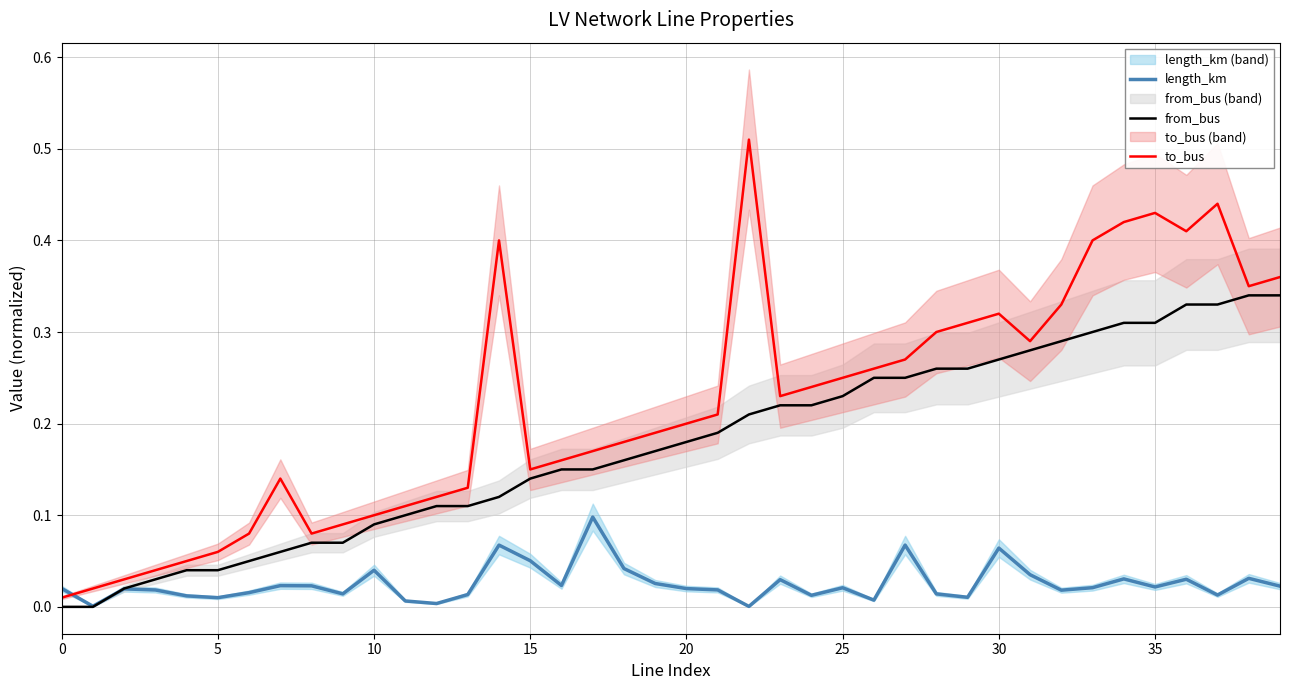

Which series has the largest range (max minus min)?

to_bus